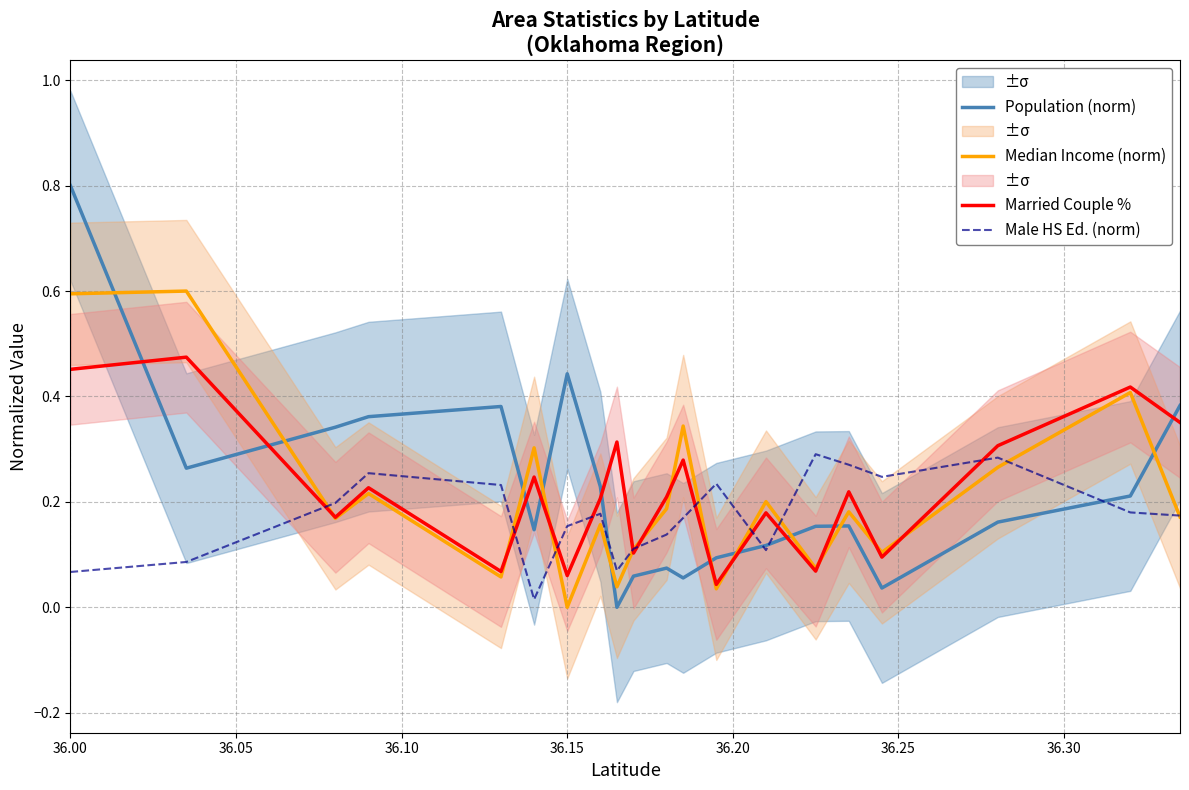

How many times do Married Couple % and Population (norm) cross each other?

10